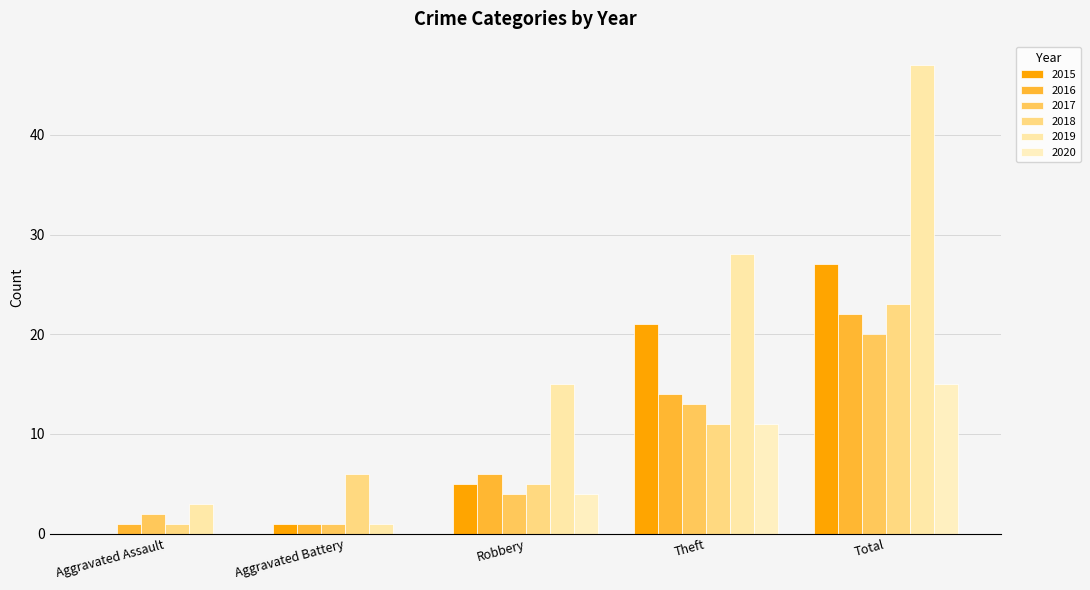

What is the sum of the 2016 values at Total and Robbery?

28